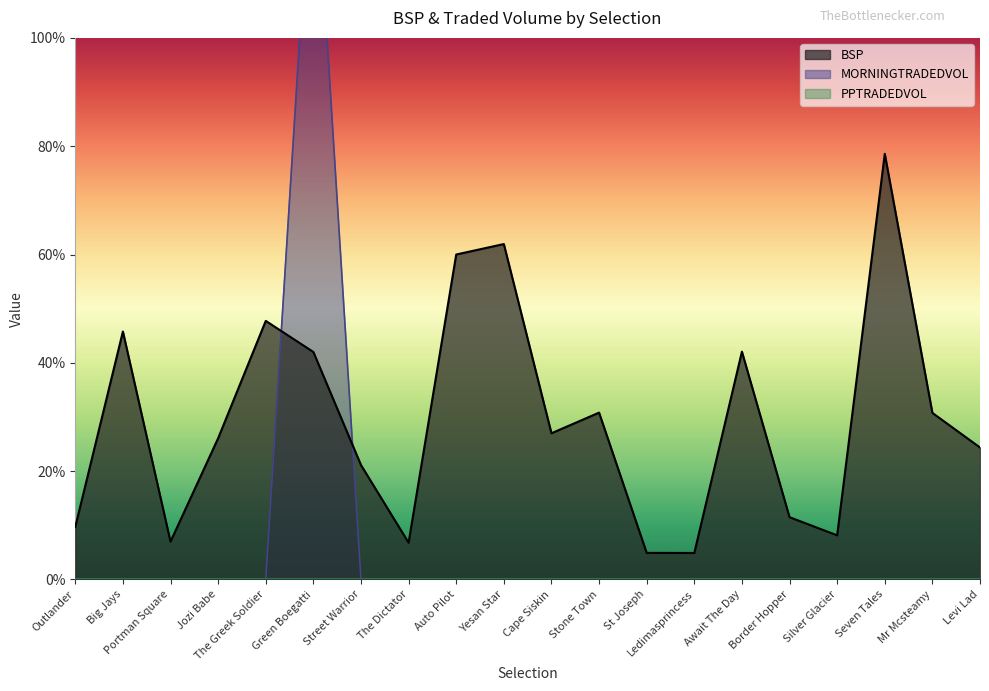

Does the chart have visible grid lines?

No